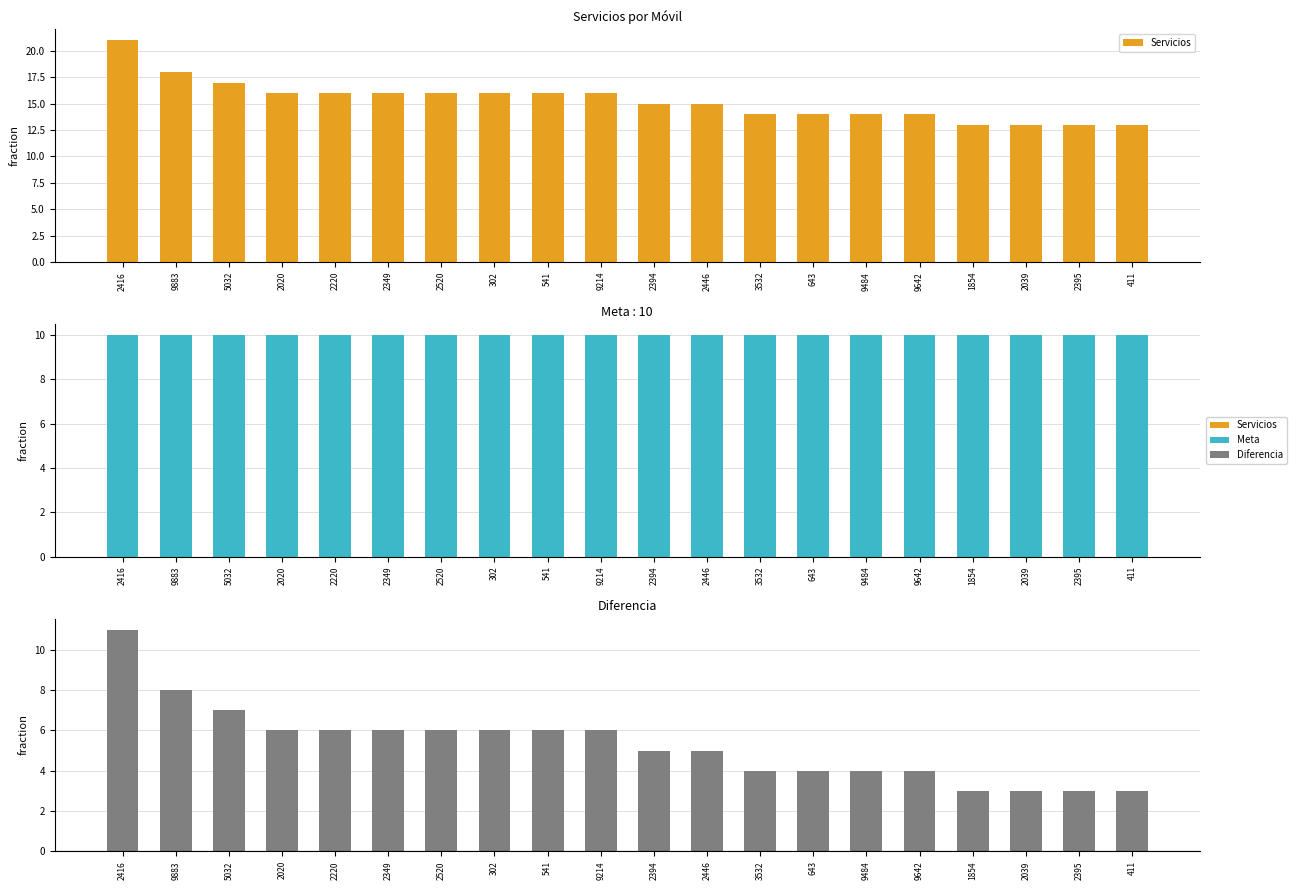

What is the total value across all series at 2349?

38